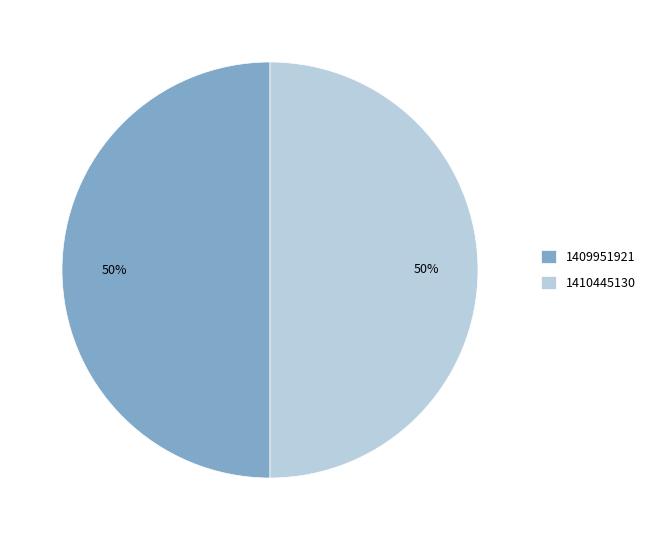

To the nearest percent, what portion does 1410445130 represent?

50%